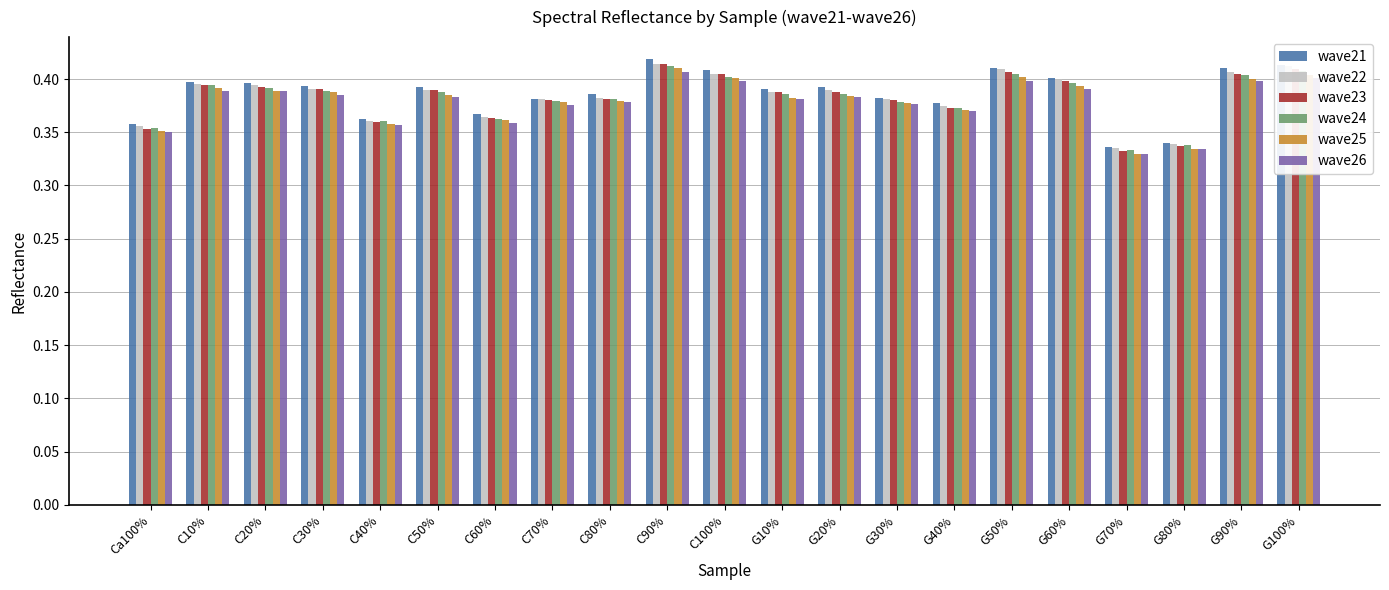

The wave23 series shows 0.4 at G100%. True or false?

True